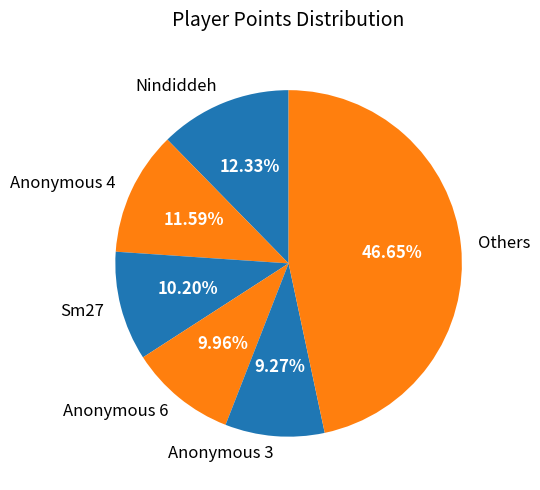

Is Anonymous 6 the majority of the pie?

No